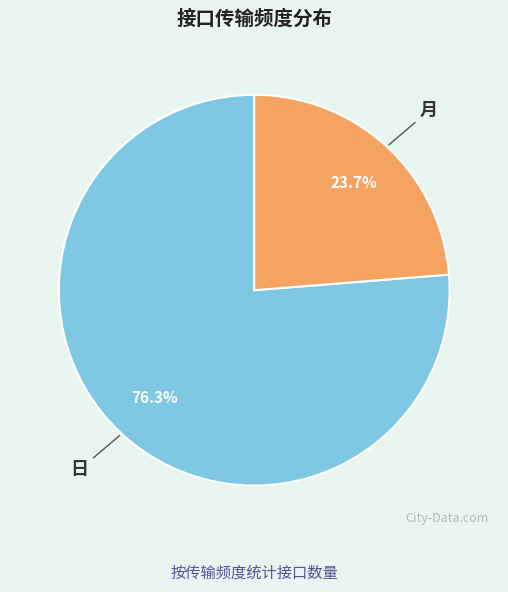

To the nearest percent, what percentage of the pie is 日?

76%